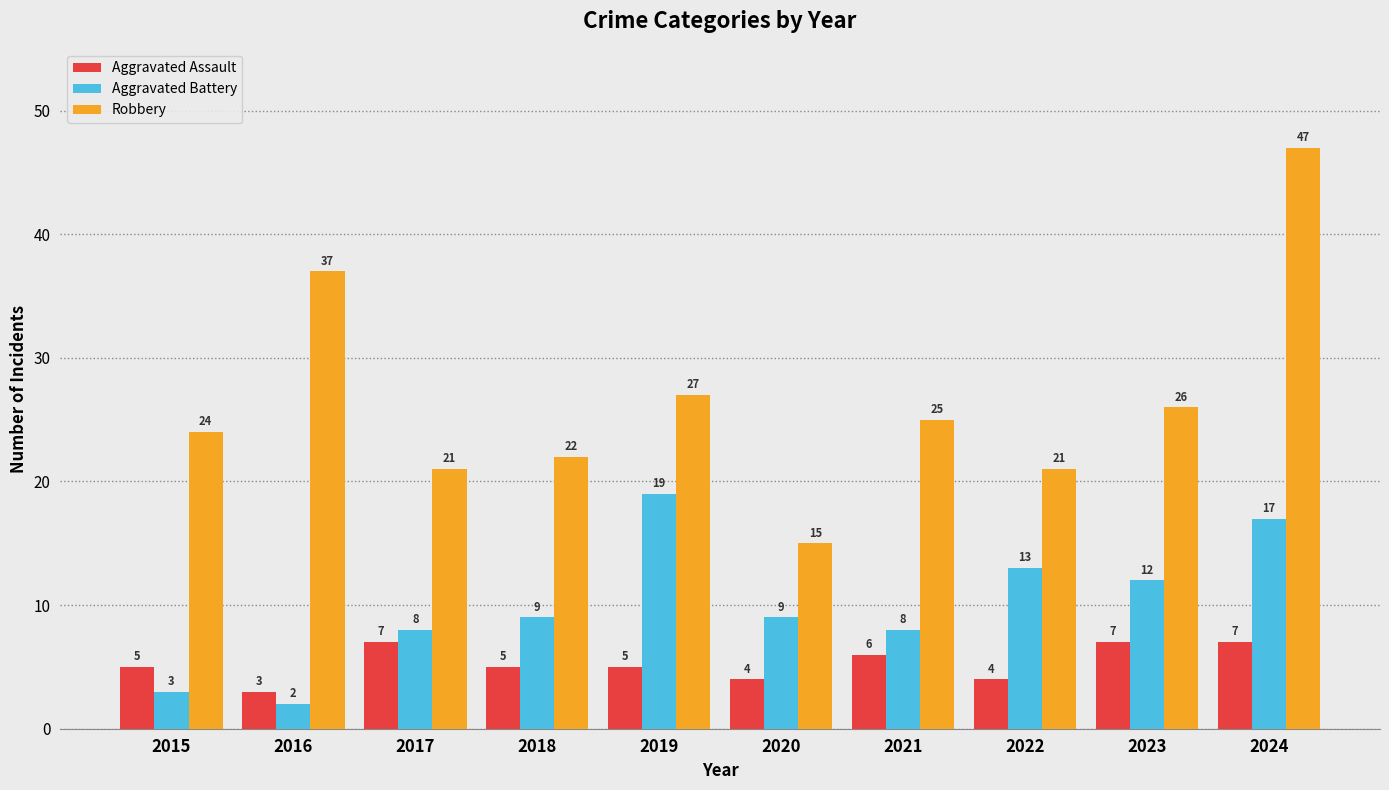

How many bars are there in each group?

3